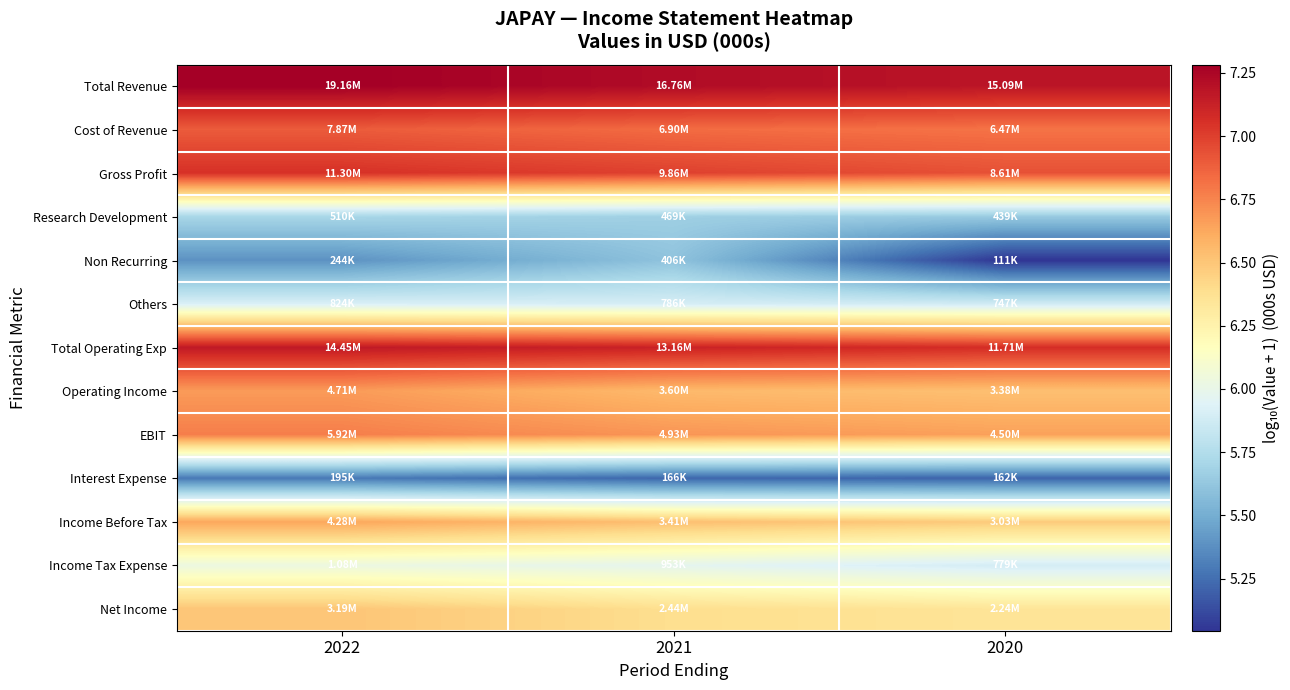

What is the spread (max minus min) of values at 2021?

2.0